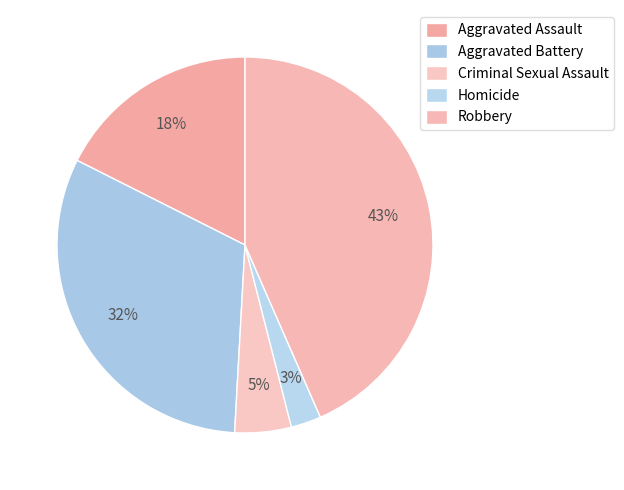

Which slice is the smallest?

Homicide